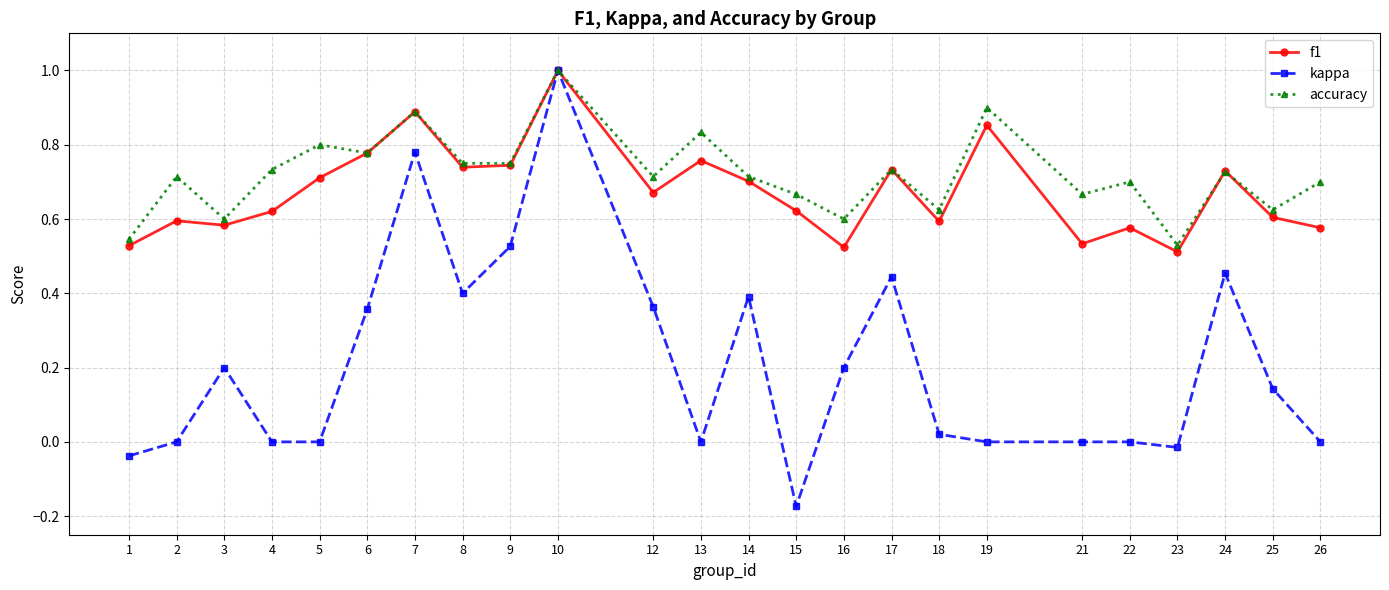

At 22, list the series in order from smallest to largest.

kappa, f1, accuracy